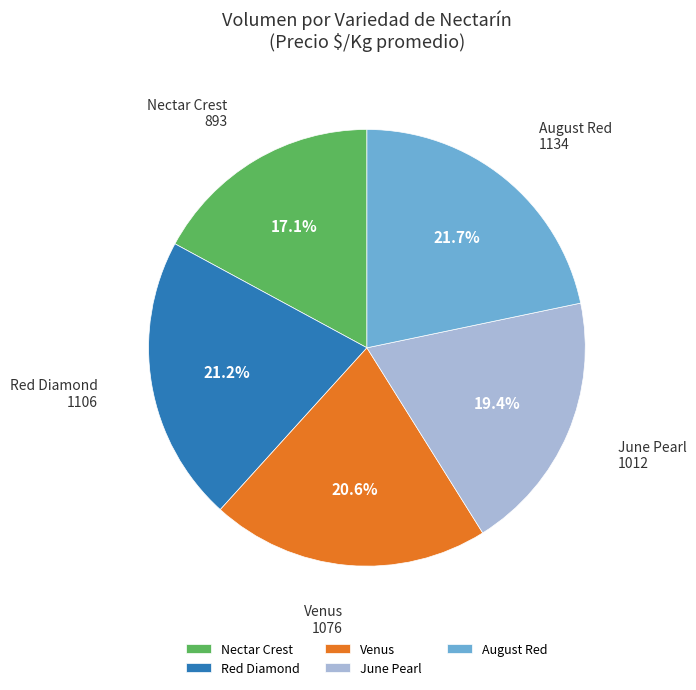

Is the sum of Nectar Crest and Venus greater than half?

No